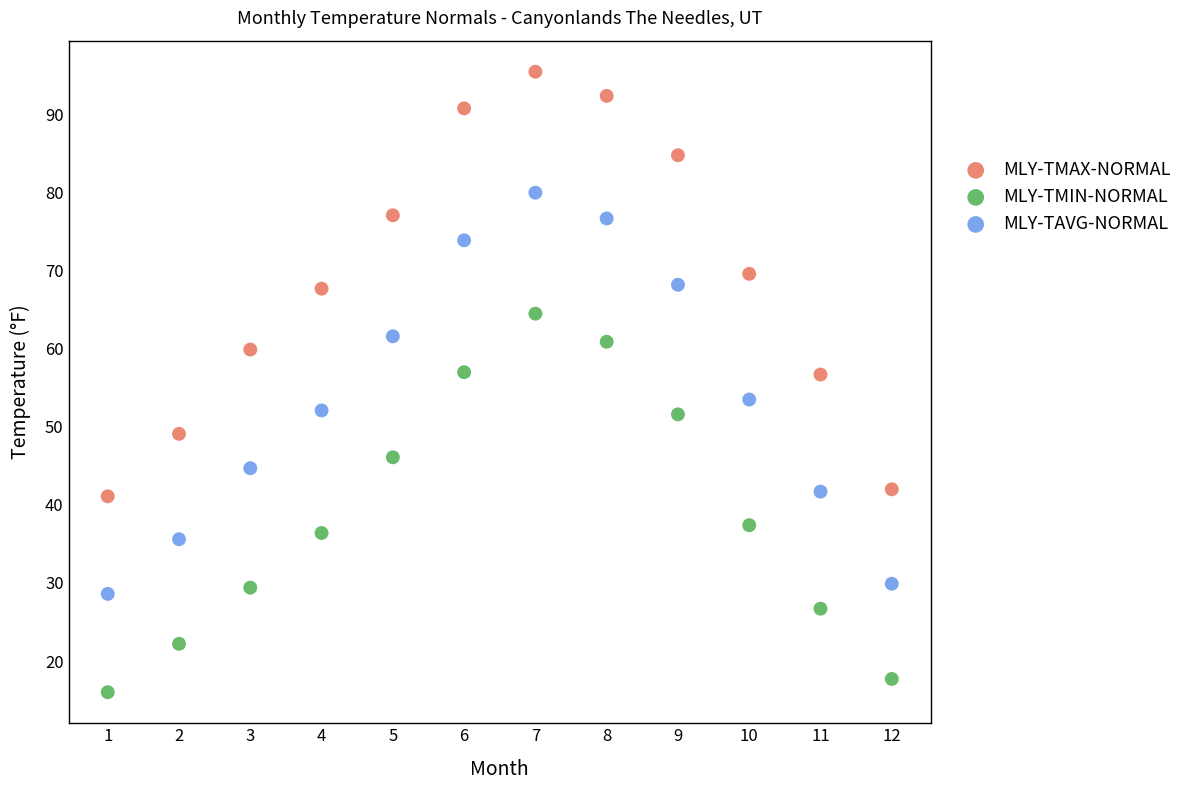

Which series has the widest spread of Y values?

MLY-TMAX-NORMAL